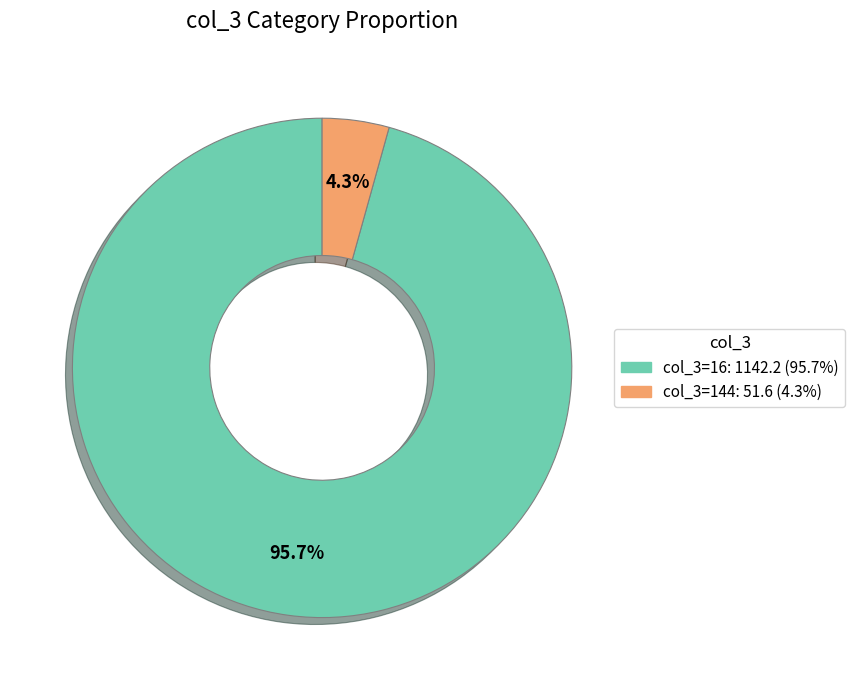

Which category has the smallest portion of the pie?

col_3=144: 51.6 (4.3%)